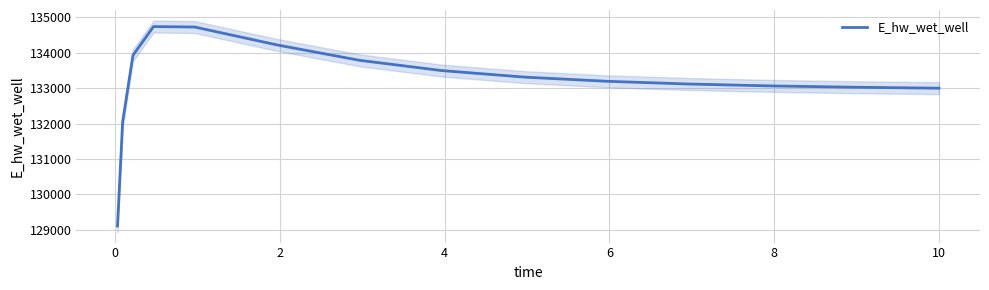

The value at 8 is 40285.5. True or false?

False